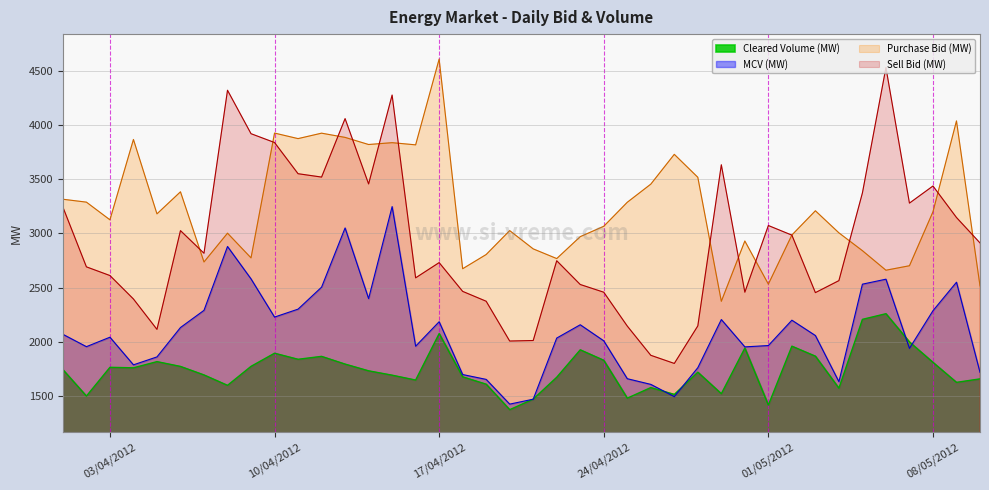

At which label is Purchase Bid (MW) closest to 3491?

28/04/2012